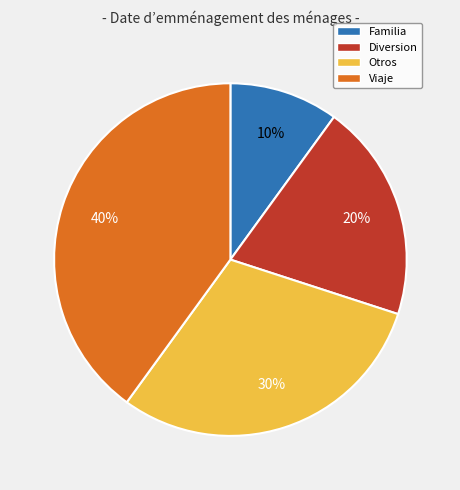

Rank the categories by value from lowest to highest.

Familia, Diversion, Otros, Viaje